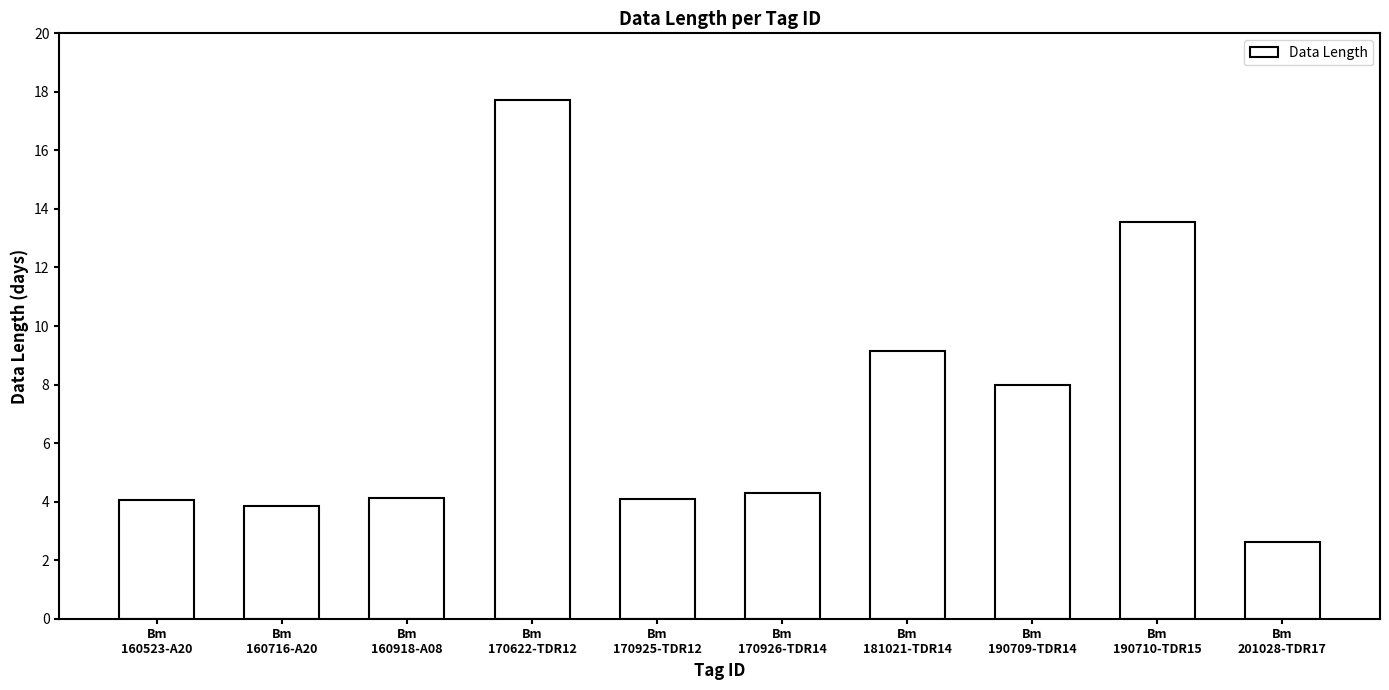

How many bars are there in total?

10